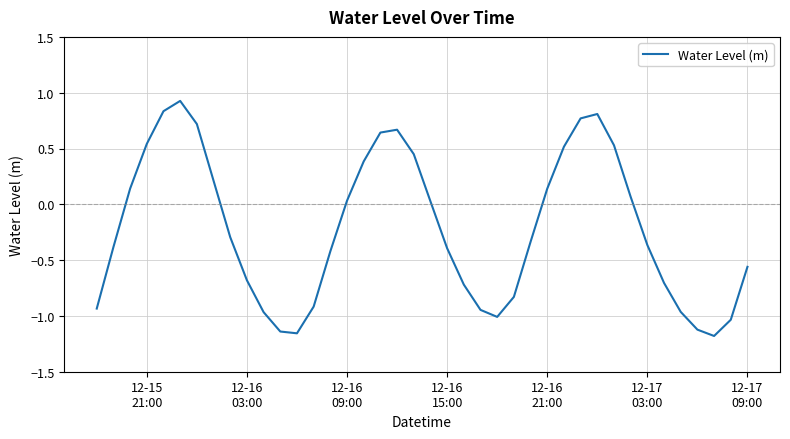

How many positive values are there?

18